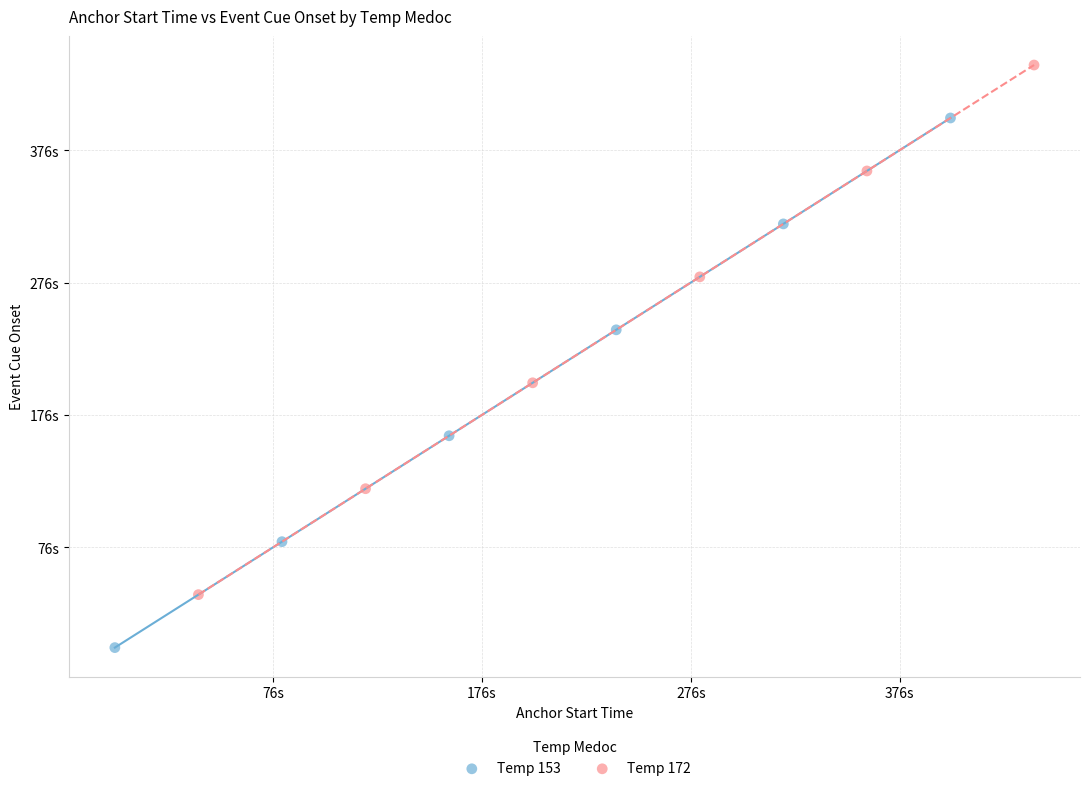

Which series contains the lowest Y value?

Temp 153